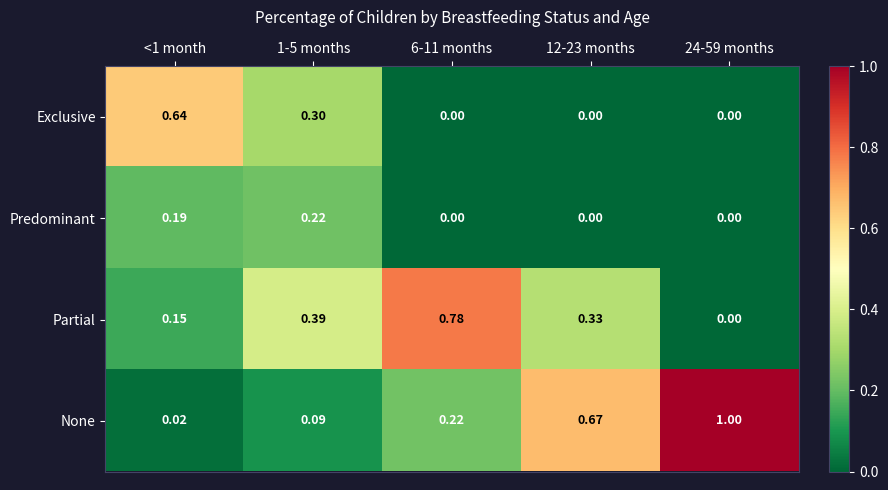

Rank the series by their average value, from lowest to highest.

Predominant, Exclusive, Partial, None